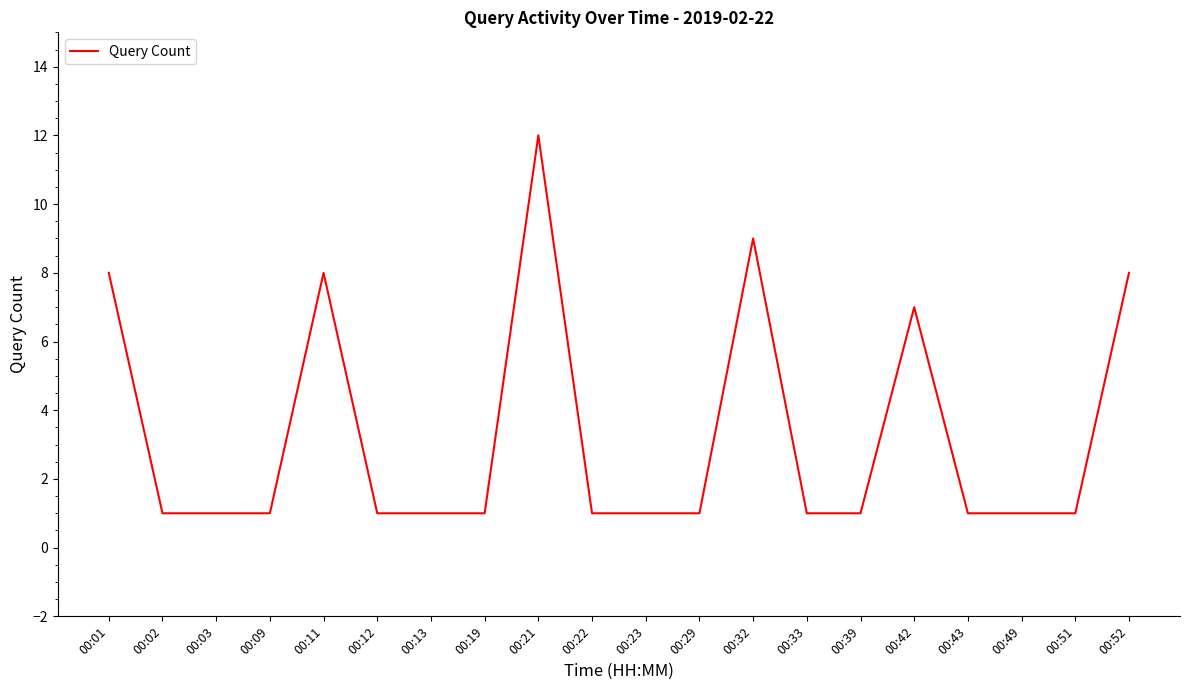

What is the sum of the values at 00:13 and 00:32?

10